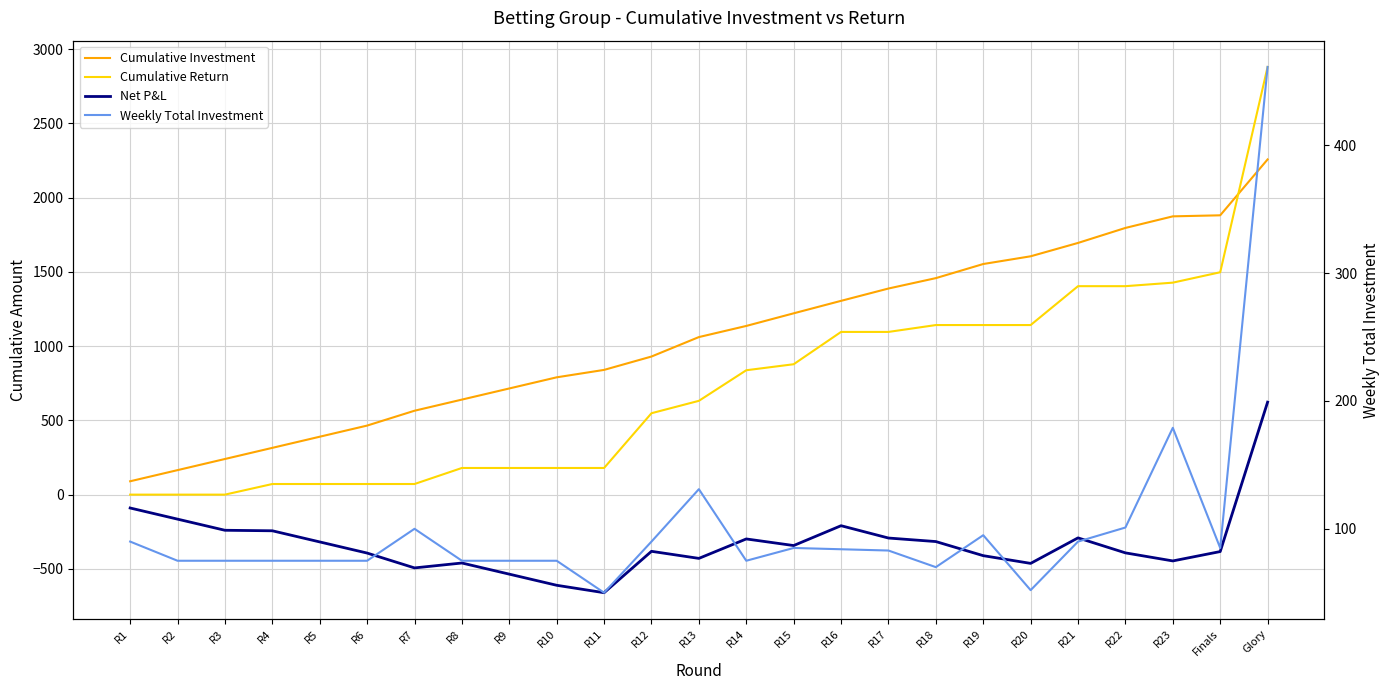

Does the chart have visible grid lines?

Yes